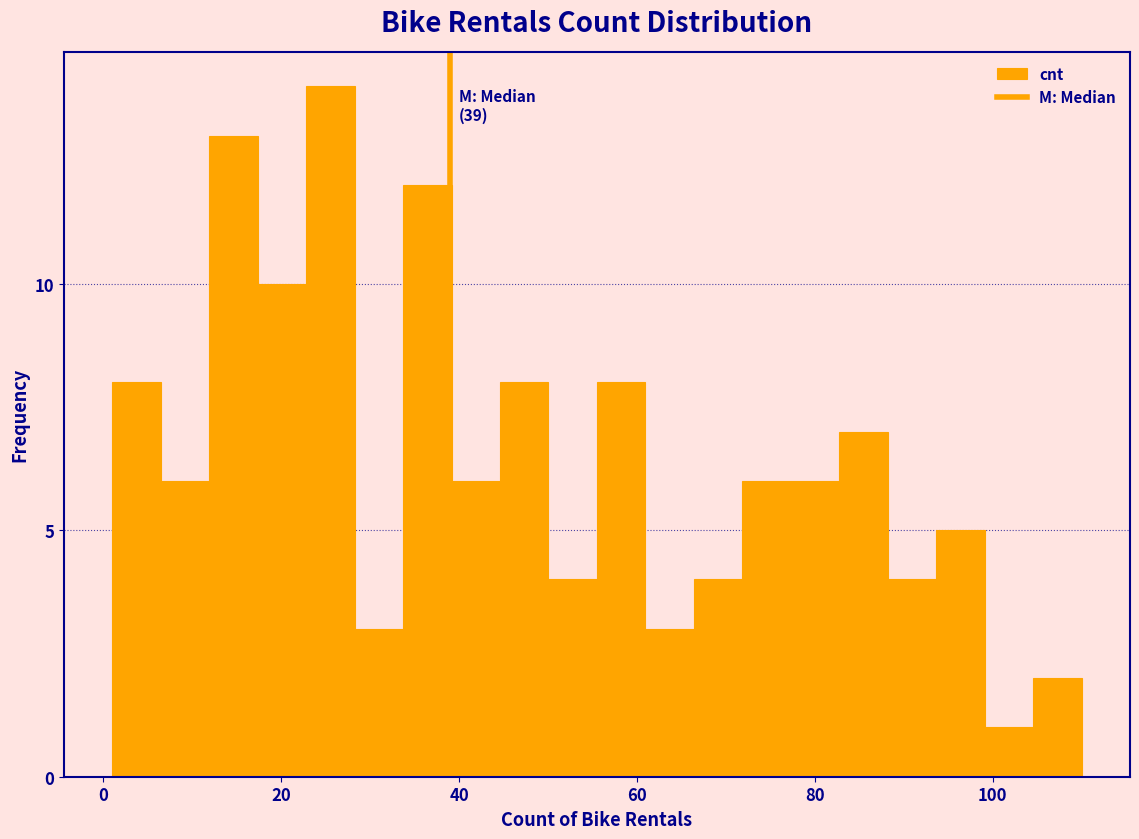

Around what value on the x-axis is the tallest bar? Give the approximate position of its centre, as read against the axis.

26